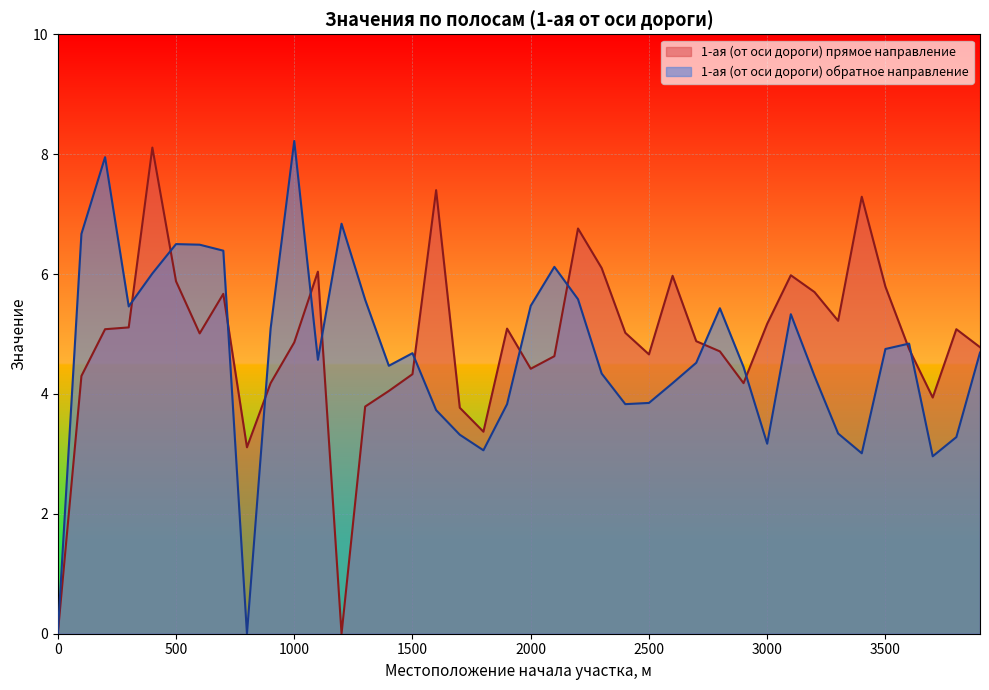

Which has a higher value, 3800 or 2200?

2200